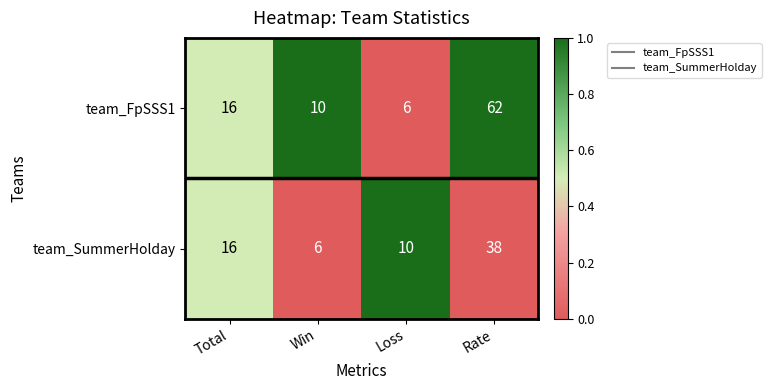

What is the average value of the team_FpSSS1 series?

24